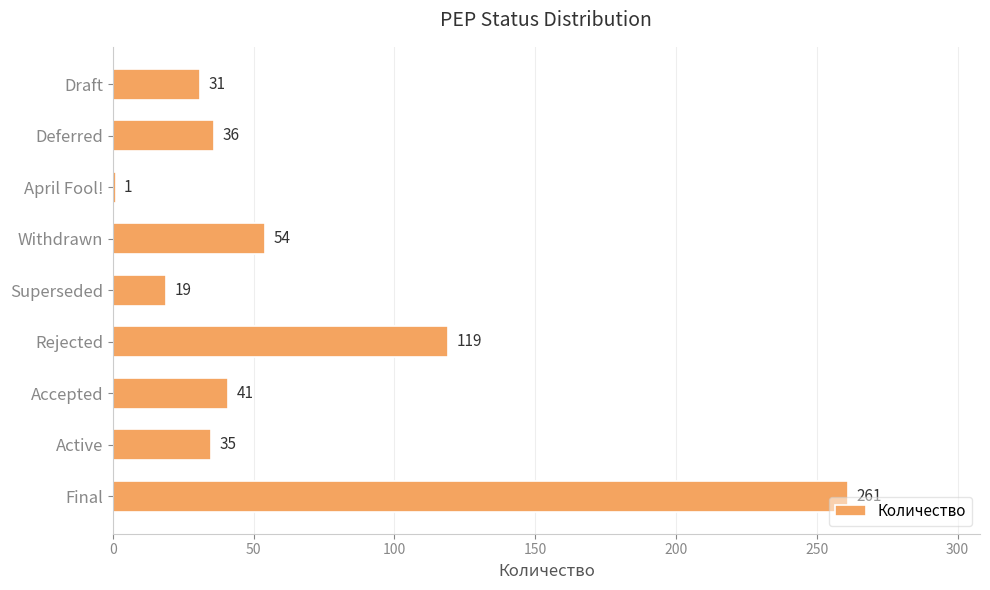

True or false: the data shows 19 at Superseded.

True